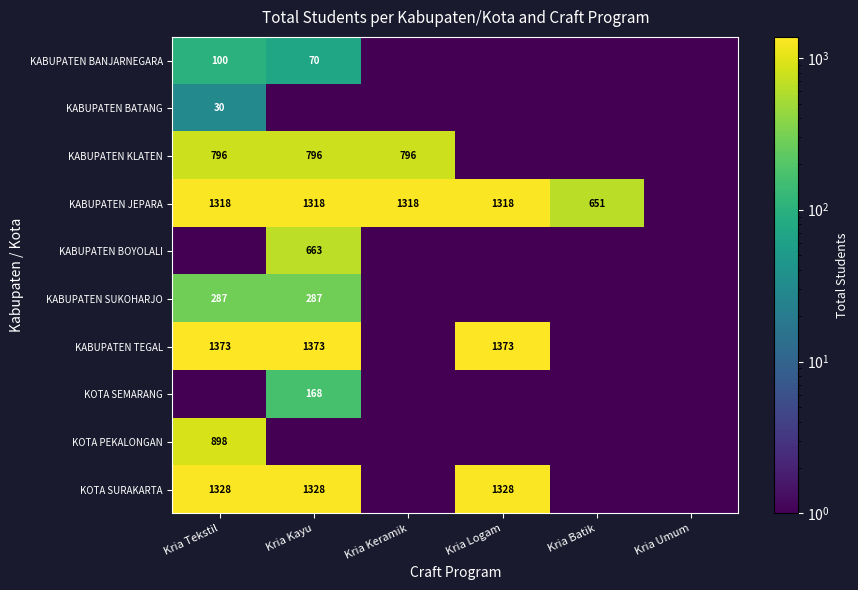

What is the maximum value shown in the chart?

1373.0